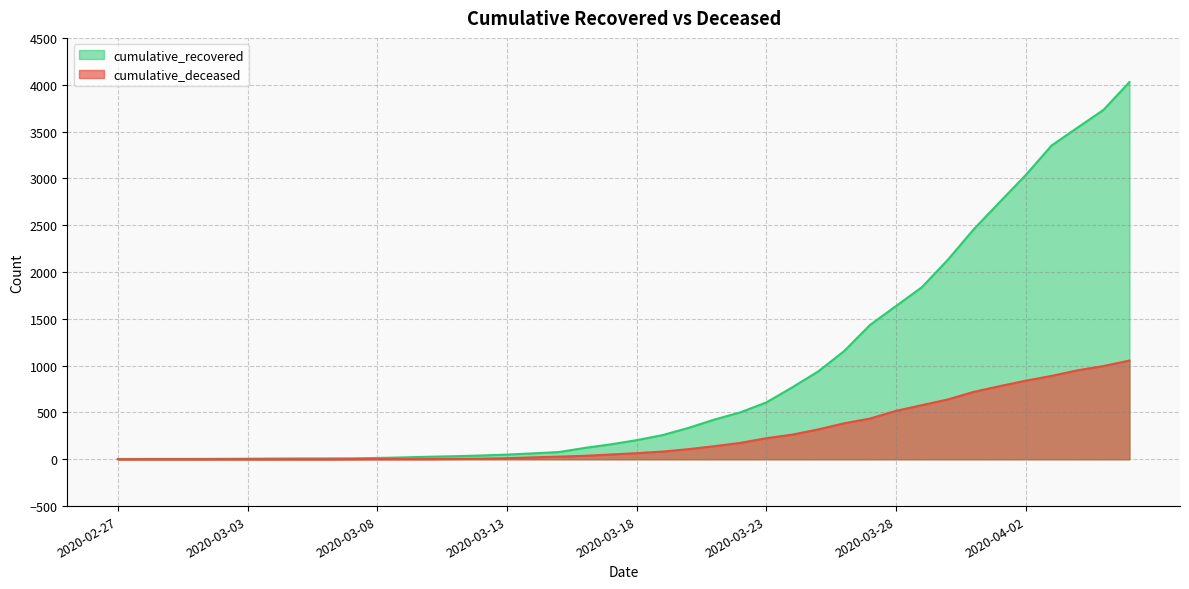

Which label corresponds to the largest value in the chart?

2020-04-06